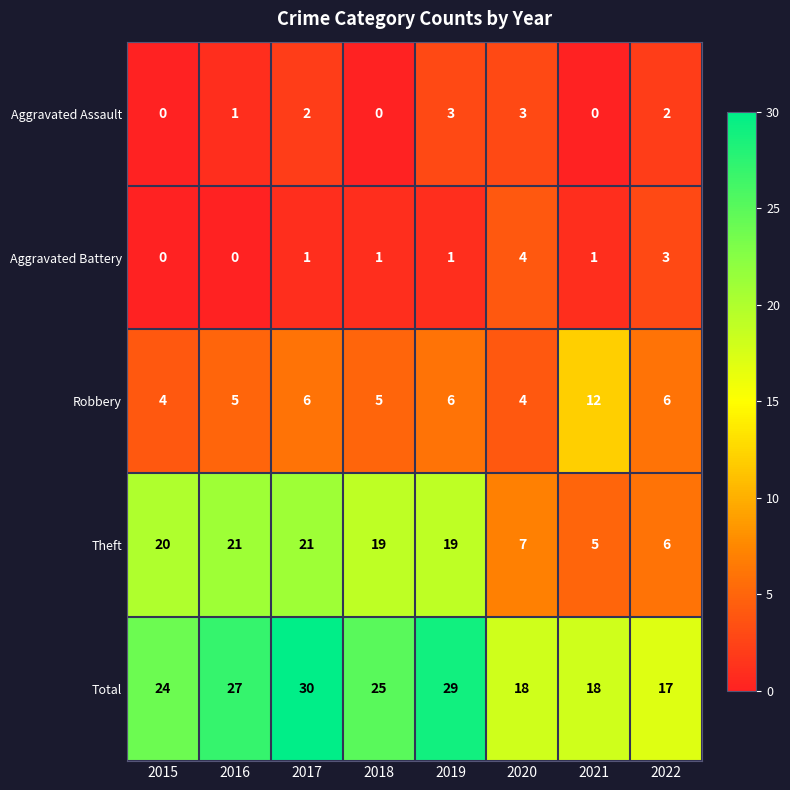

At which category is the sum across all series the highest?

2017